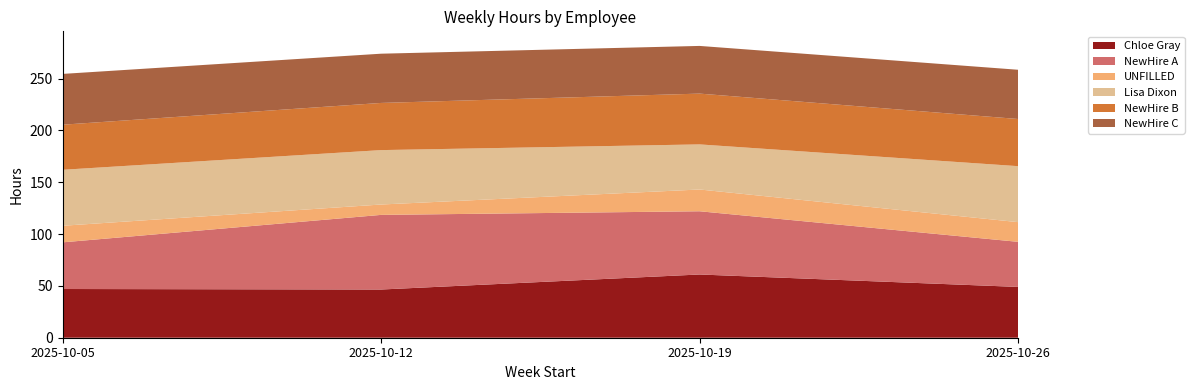

Reading left to right, what are all the values shown in this chart?

Chloe Gray: 2025-10-05=47.0	2025-10-12=46.5	2025-10-19=61.0	2025-10-26=49.0
NewHire A: 2025-10-05=45.0	2025-10-12=72.0	2025-10-19=61.0	2025-10-26=43.5
UNFILLED: 2025-10-05=16.0	2025-10-12=10.0	2025-10-19=21.0	2025-10-26=19.0
Lisa Dixon: 2025-10-05=54.0	2025-10-12=52.5	2025-10-19=43.5	2025-10-26=54.0
NewHire B: 2025-10-05=43.5	2025-10-12=45.5	2025-10-19=49.0	2025-10-26=45.5
NewHire C: 2025-10-05=49.0	2025-10-12=47.5	2025-10-19=46.0	2025-10-26=47.5